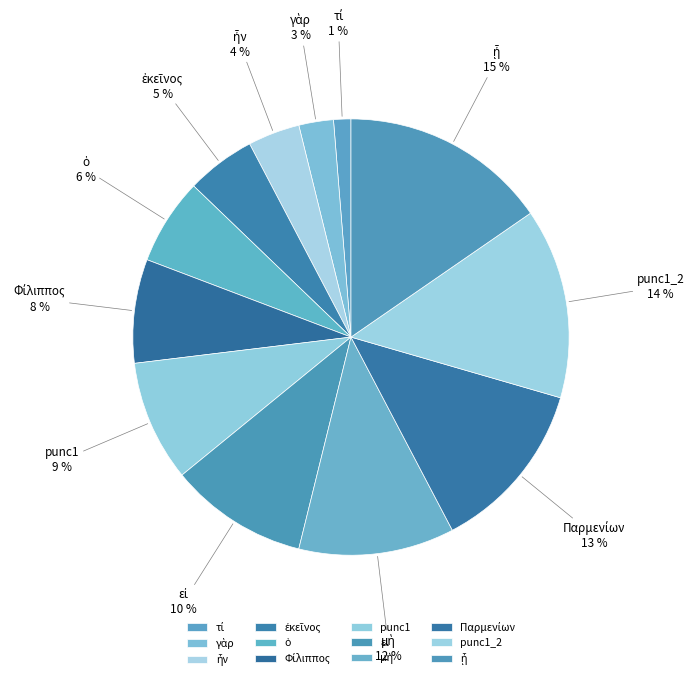

To the nearest percent, what is the average slice percentage?

8%